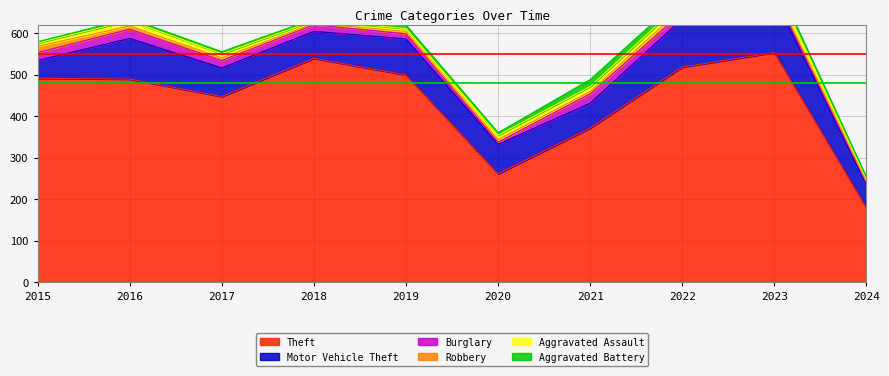

At which category is the sum across all series the highest?

2023